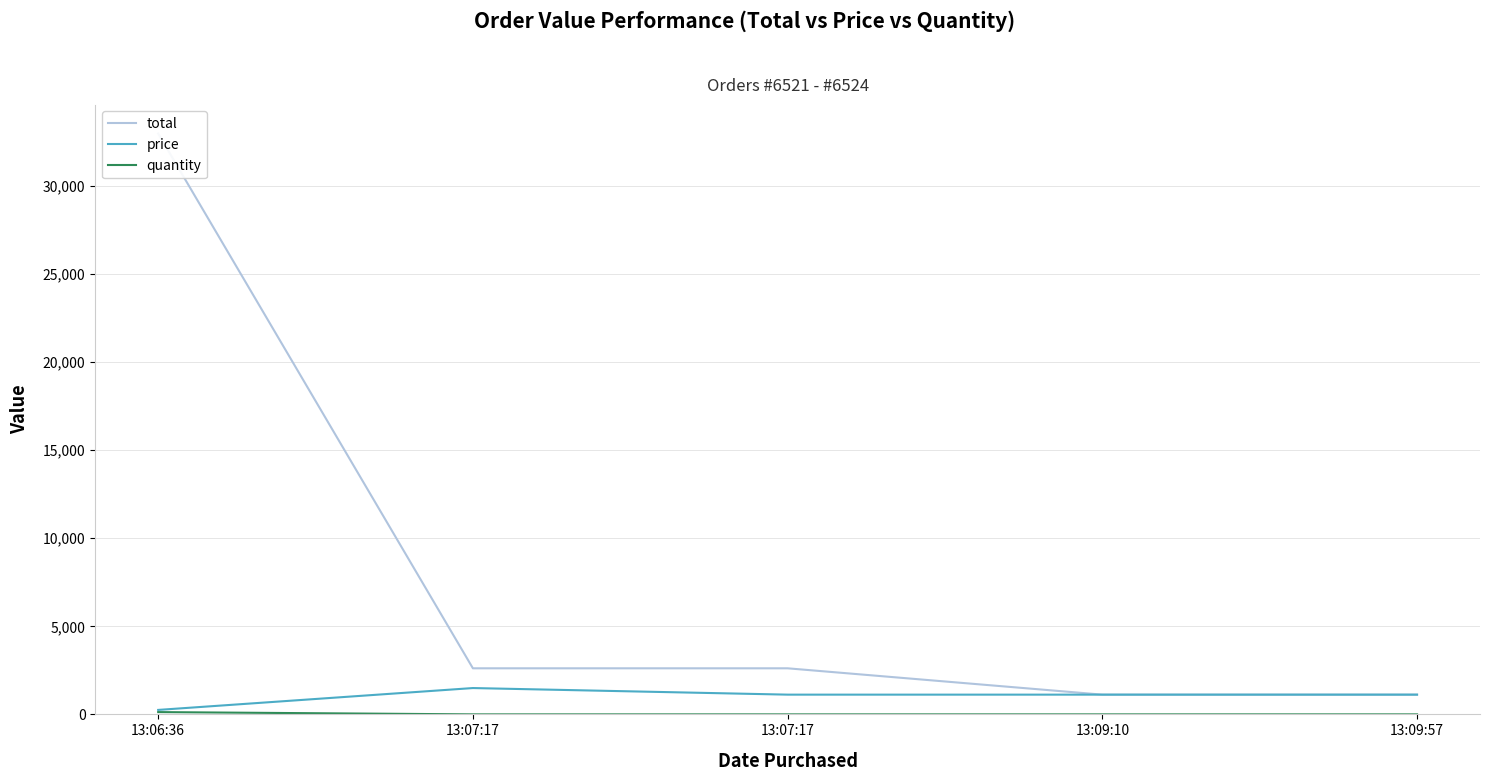

At which label does total reach its peak?

13:06:36